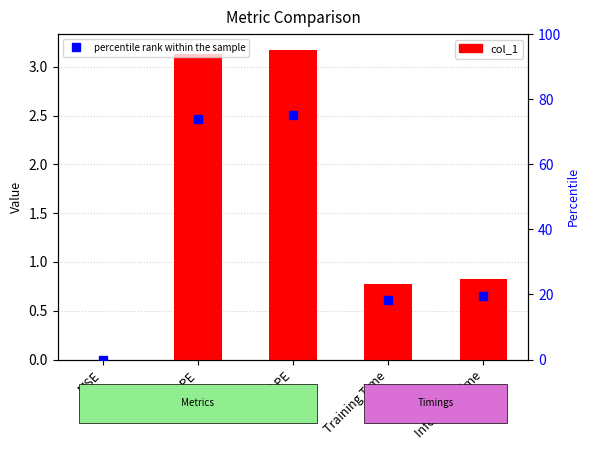

At which label is percentile rank within the sample closest to 37?

Inference Time